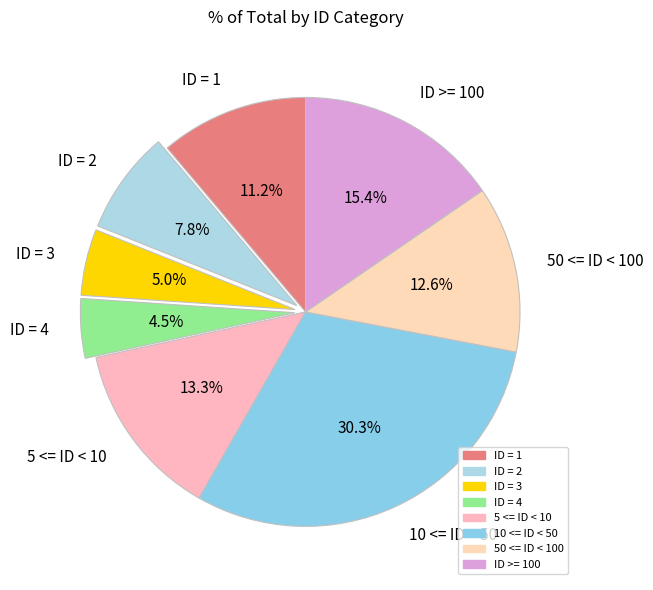

The ID = 1 slice represents 11% of the pie. True or false?

True